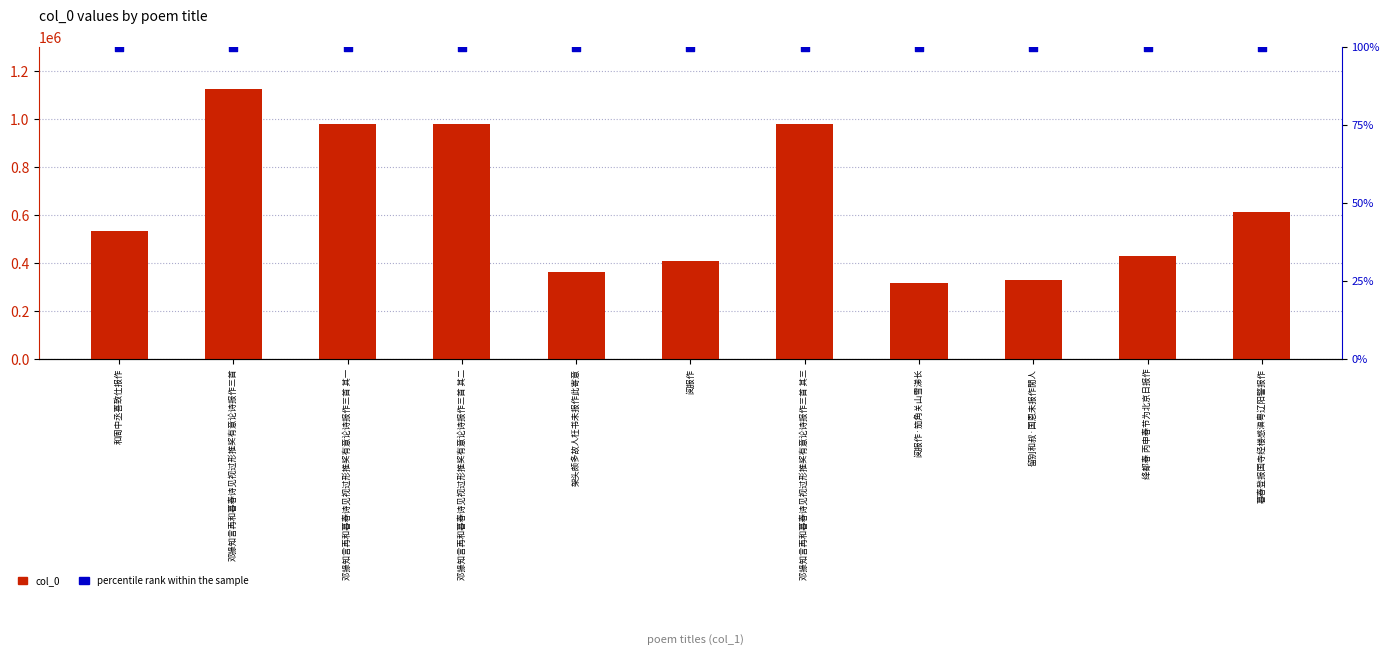

Which series reaches the minimum Y coordinate?

percentile rank within the sample